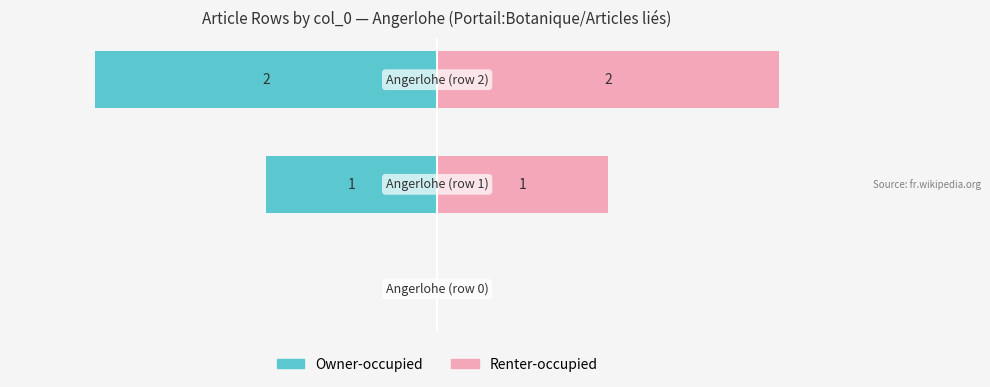

List the series in order of their overall mean, lowest first.

Owner-occupied, Renter-occupied